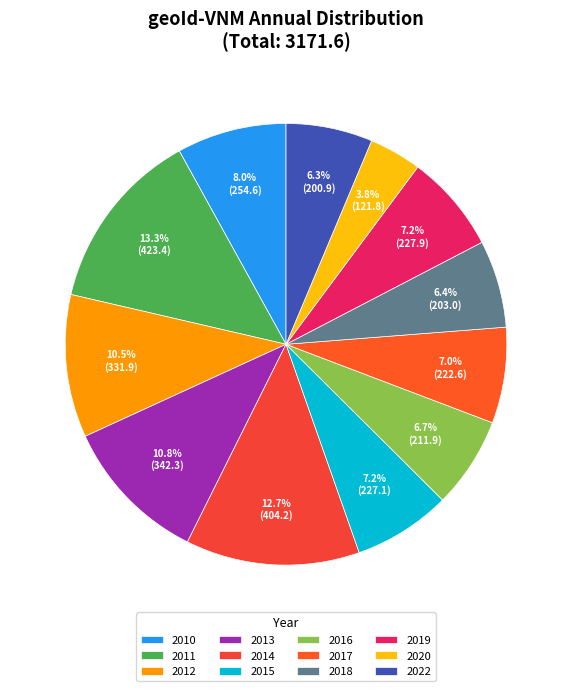

The 2022 slice represents 15% of the pie. True or false?

False